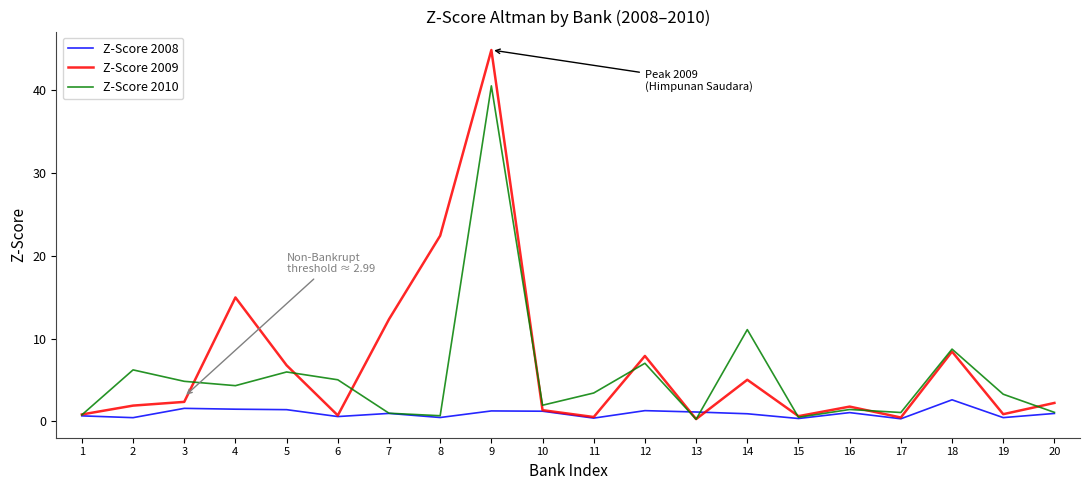

Which series has the largest total across all categories?

Z-Score 2009